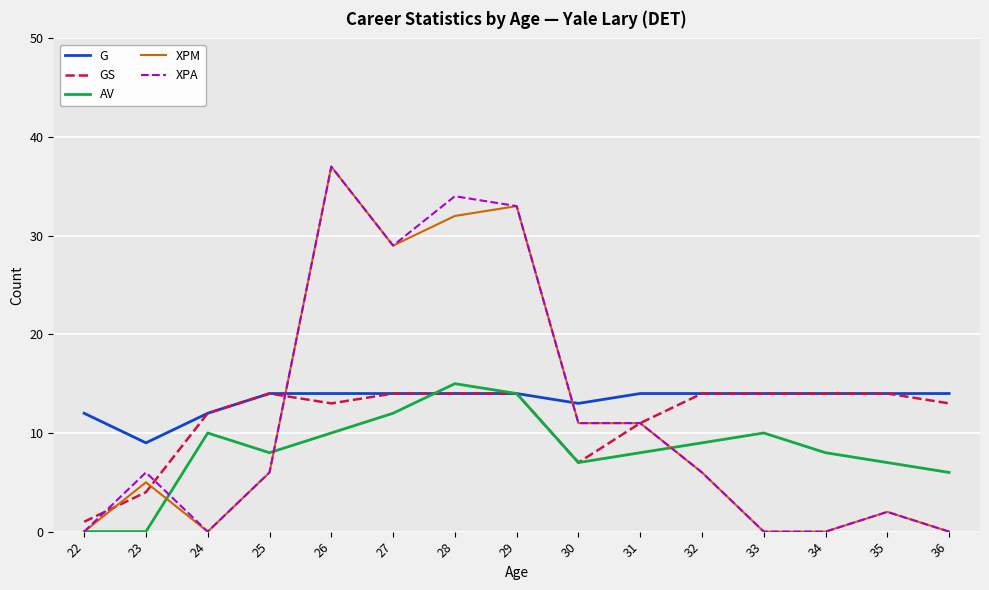

True or false: G and XPA intersect in this chart.

True